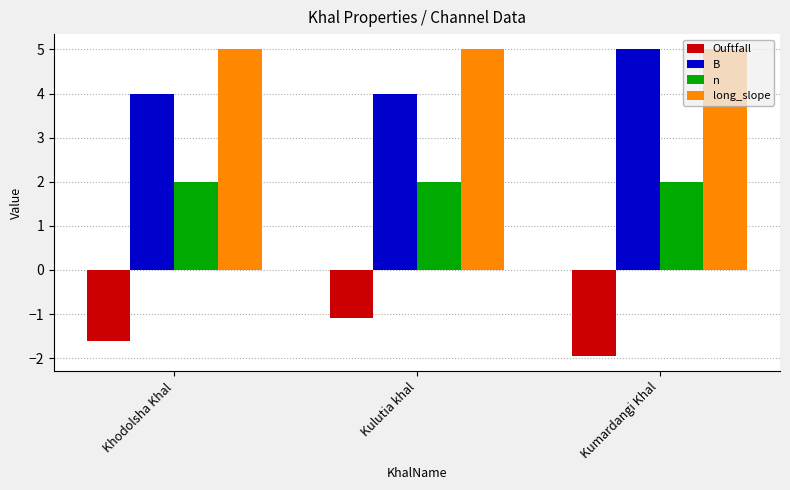

True or false: n has a value of 2.0 at Khodolsha Khal.

True